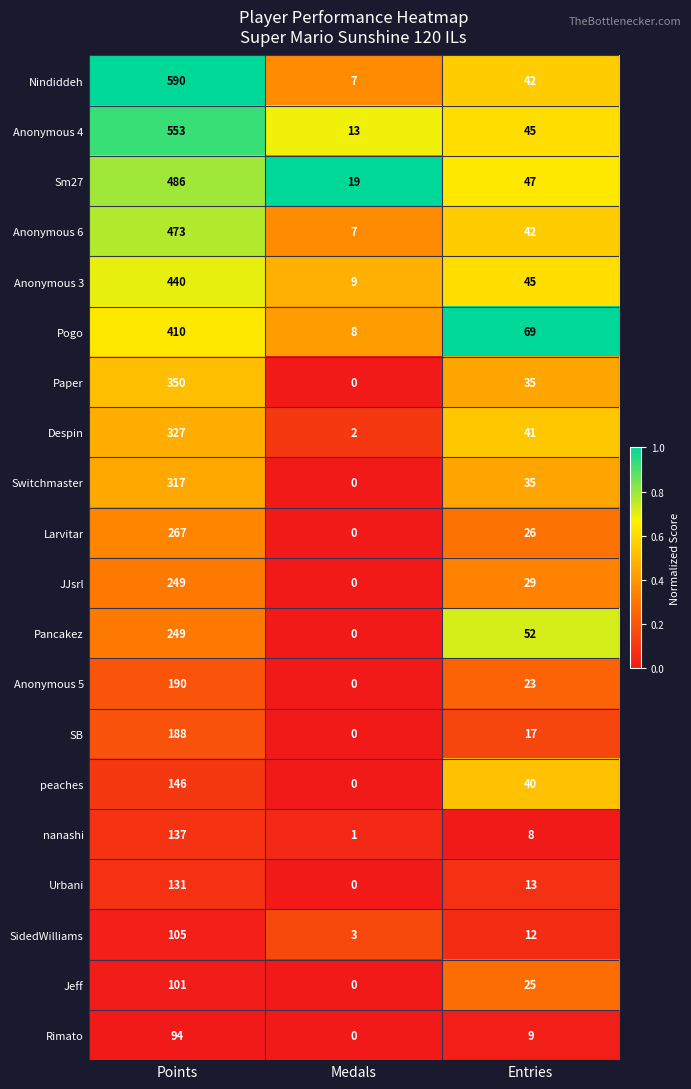

At which label is nanashi closest to 69?

Entries